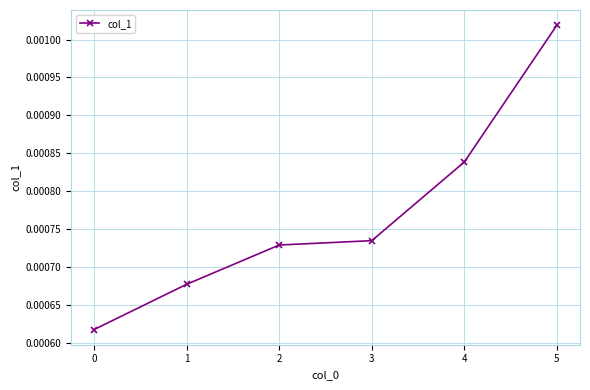

How many values are between 0 and 1?

6